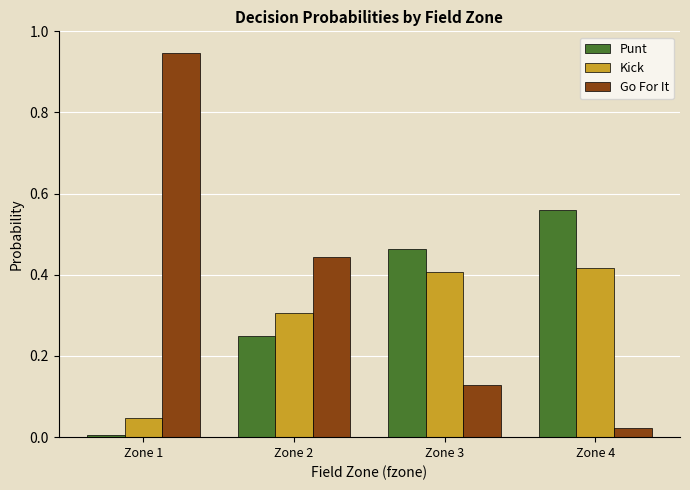

How many bars are there in total?

12